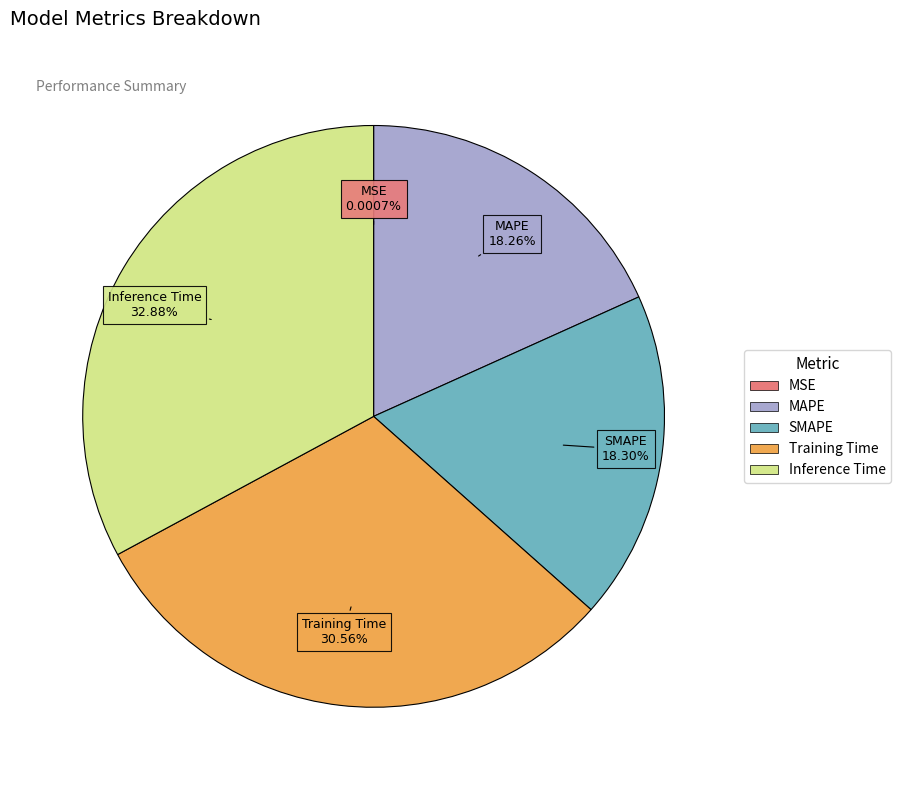

Which category has the biggest portion of the pie?

Inference Time